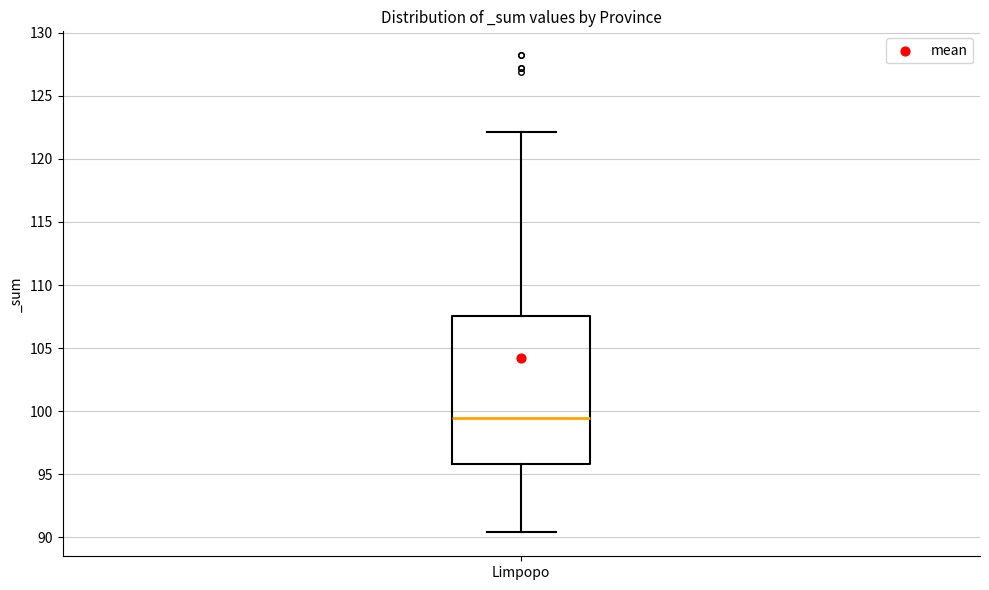

Where does the median line of the box for Limpopo sit on the y-axis? The values are not printed on the chart, so give them approximately, as read against the axis.

99.5